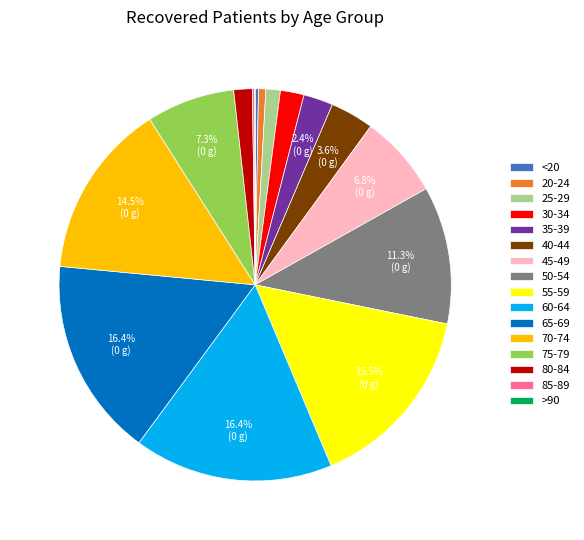

How much of the chart is everything except 75-79?

92.7%